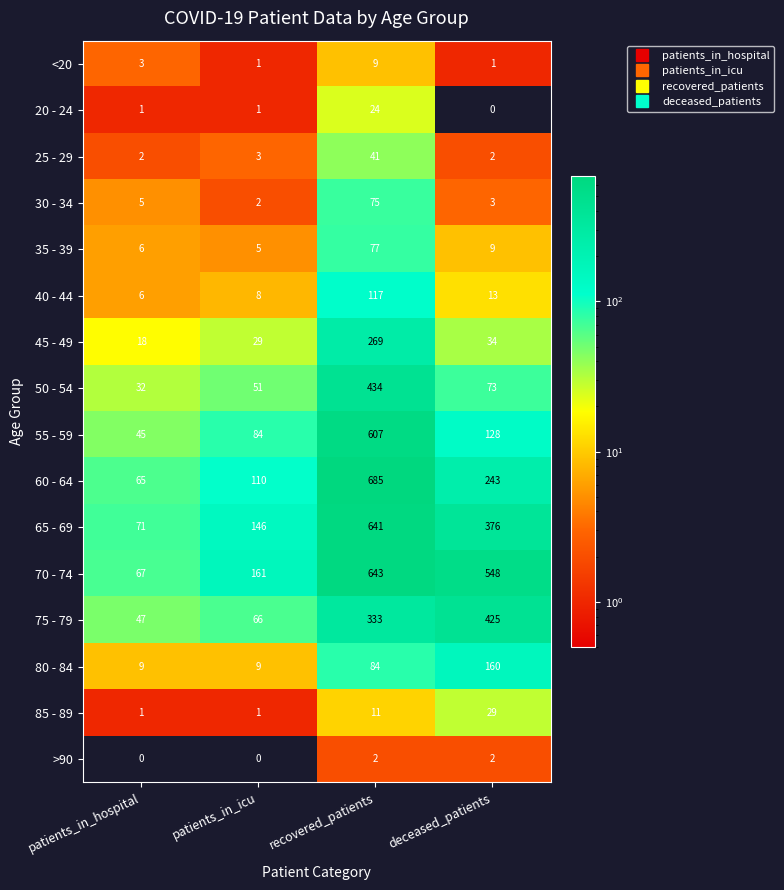

What is the total value across all series at recovered_patients?

4052